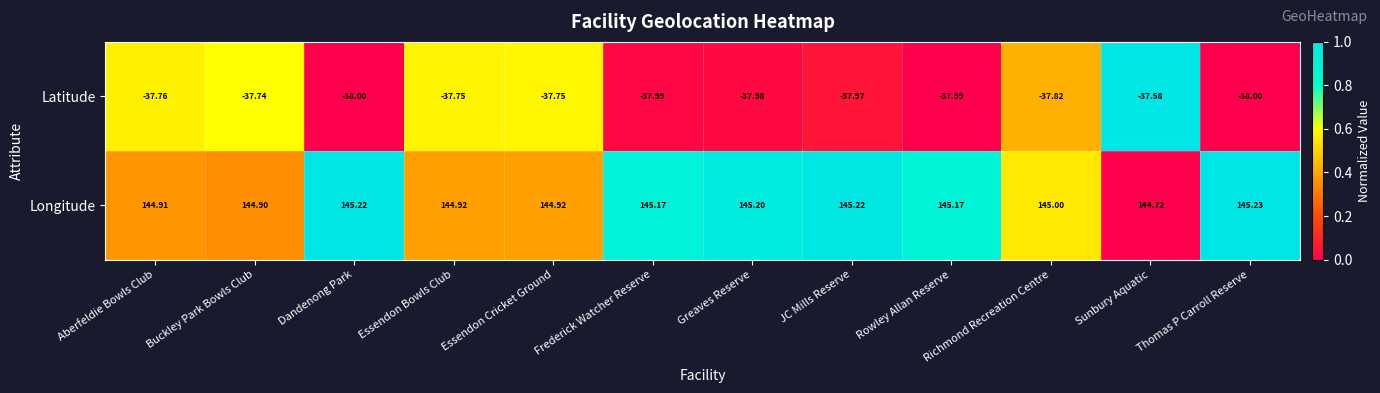

Rank the series at Richmond Recreation Centre from highest to lowest value.

Longitude, Latitude